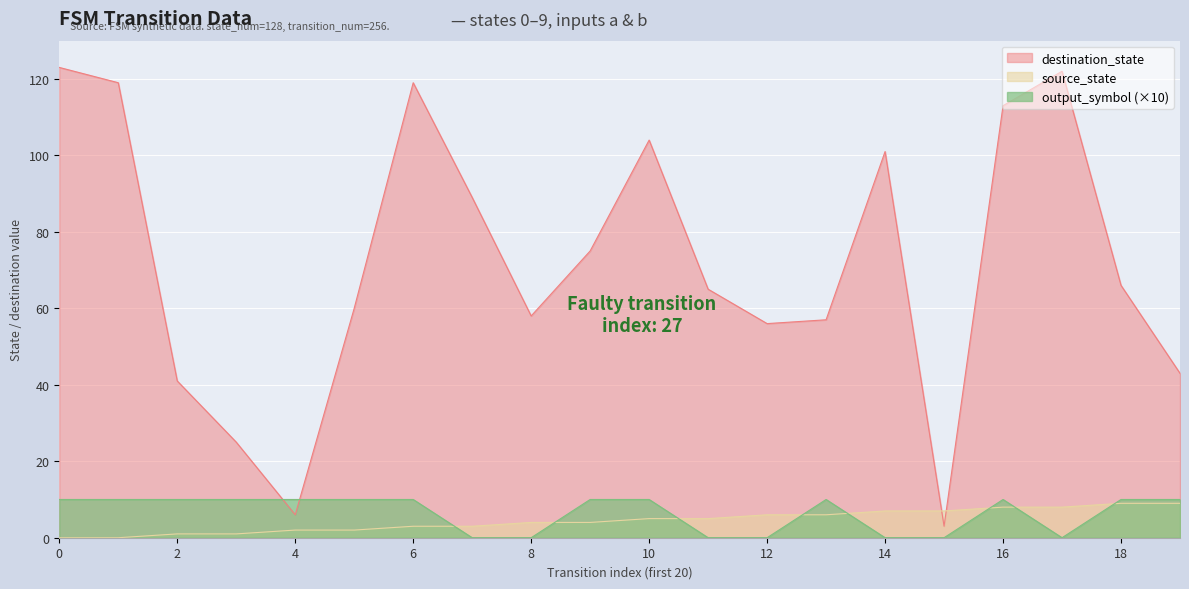

What is the greatest value displayed?

123